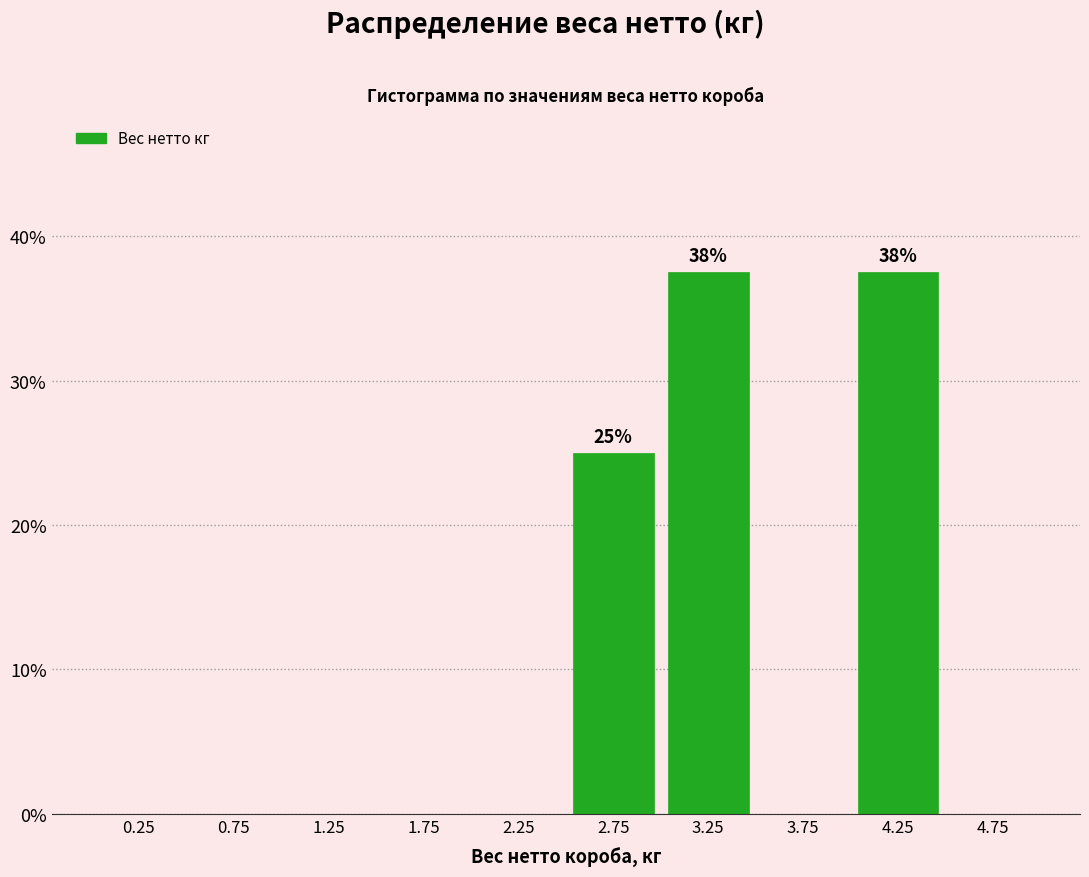

Reading left to right, extract all data points from this chart.

0.25=0.0	0.75=0.0	1.25=0.0	1.75=0.0	2.25=0.0	2.75=25.0	3.25=37.5	3.75=0.0	4.25=37.5	4.75=0.0